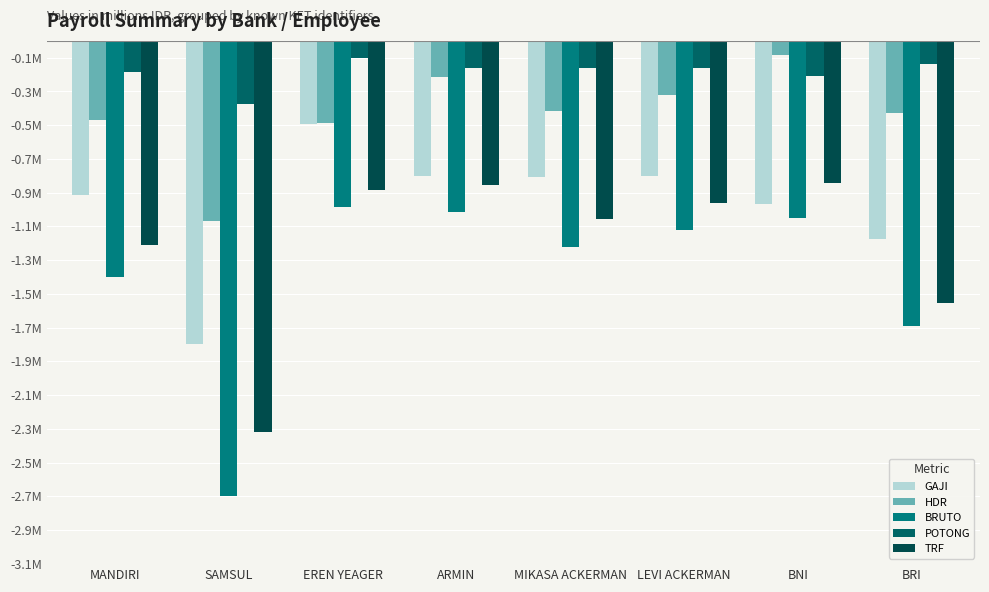

Are the bars grouped side by side (vs. stacked)?

Yes